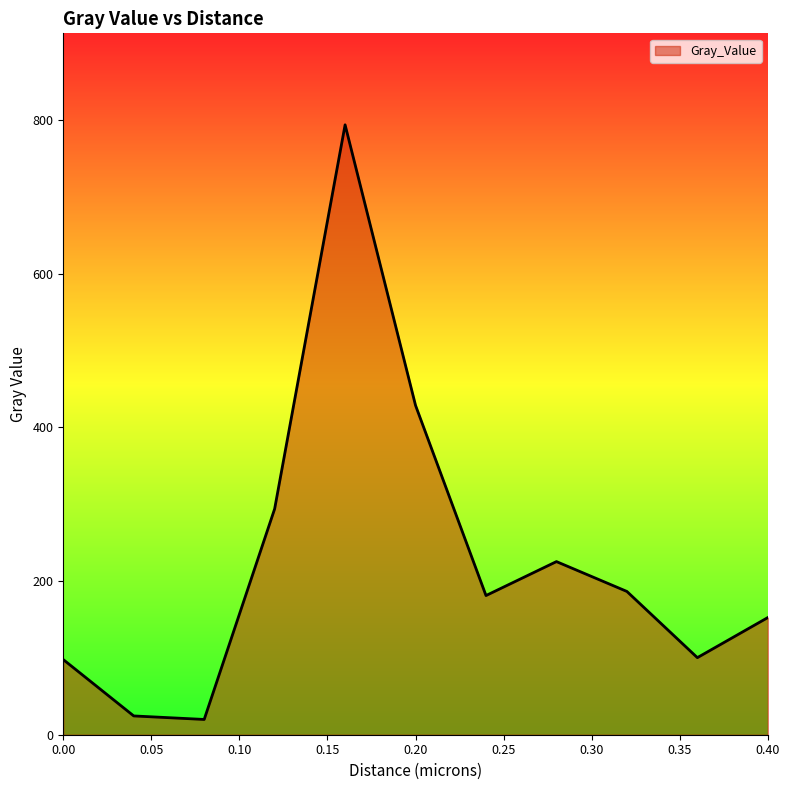

What is the minimum value shown in the chart?

19.9